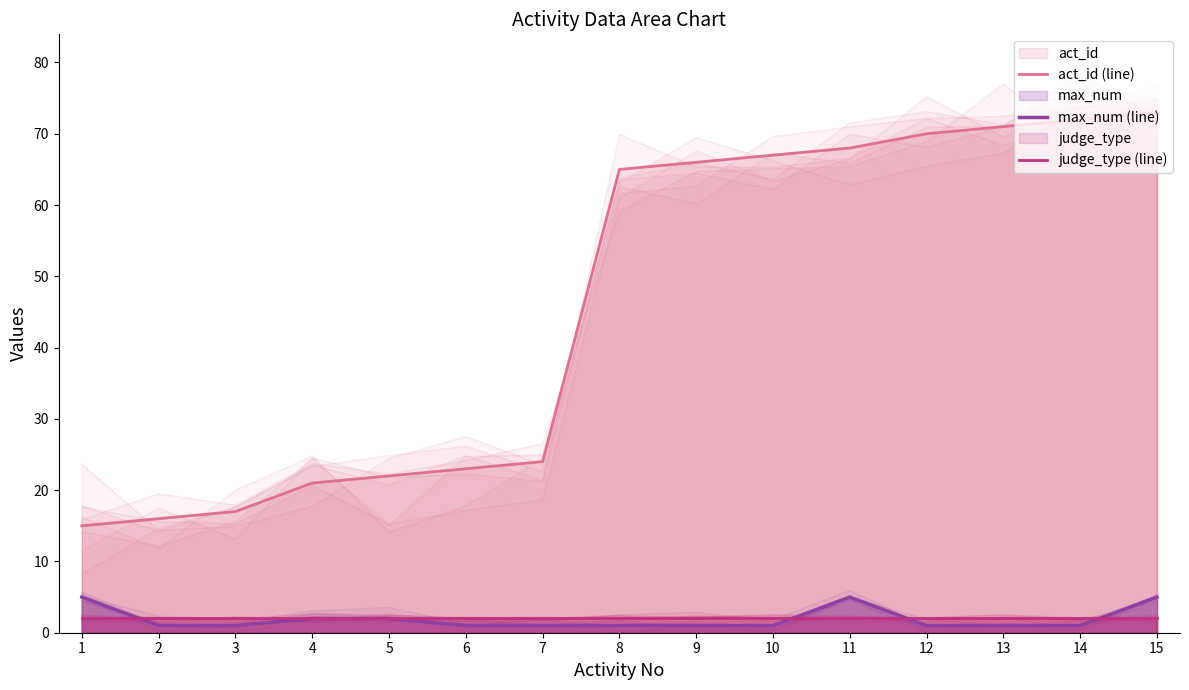

What is the maximum value for max_num (line)?

5